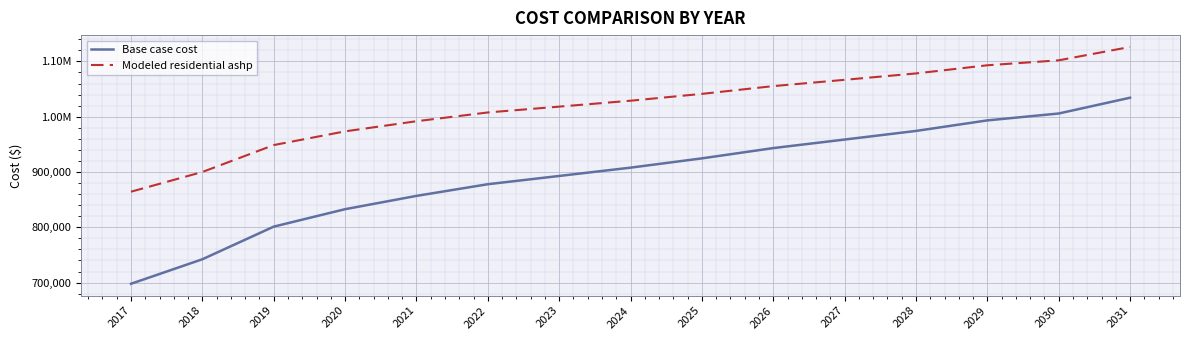

Reading left to right, extract all data points from this chart.

Base case cost: 2017=697898.1	2018=742237.7	2019=801226.7	2020=832783.6	2021=856815.0	2022=877933.4	2023=892846.7	2024=907873.6	2025=924664.8	2026=943251.9	2027=958702.0	2028=974265.4	2029=993338.6	2030=1005789.9	2031=1034335.6
Modeled residential ashp: 2017=864394.4	2018=900053.2	2019=948717.1	2020=973507.0	2021=991821.6	2022=1007693.1	2023=1018212.7	2024=1028926.5	2025=1041290.2	2026=1055333.8	2027=1066700.7	2028=1078254.0	2029=1093003.0	2030=1101970.9	2031=1126137.5